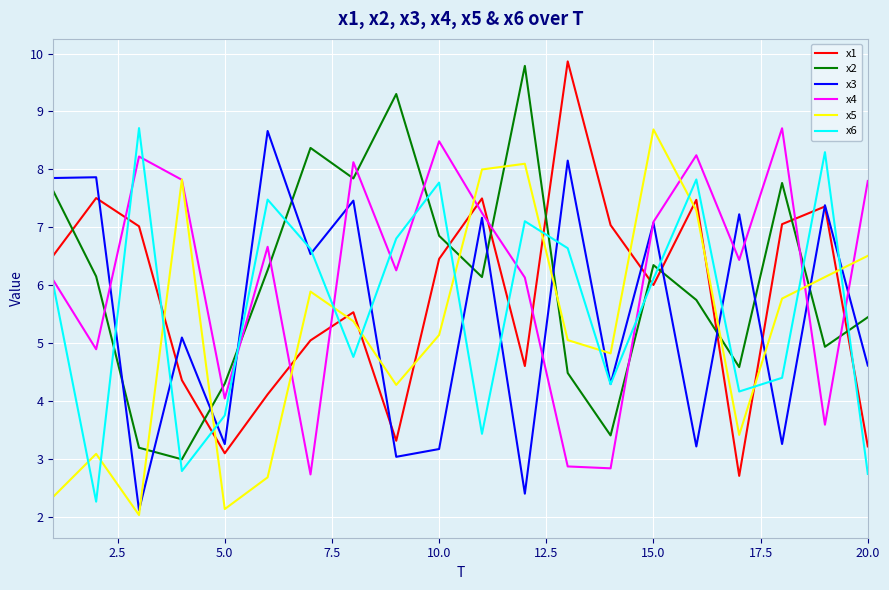

Which series has the largest range (max minus min)?

x1